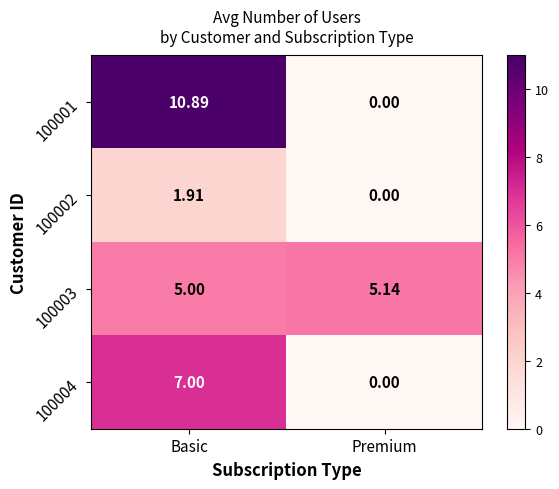

Which category has the highest value across all series?

Basic